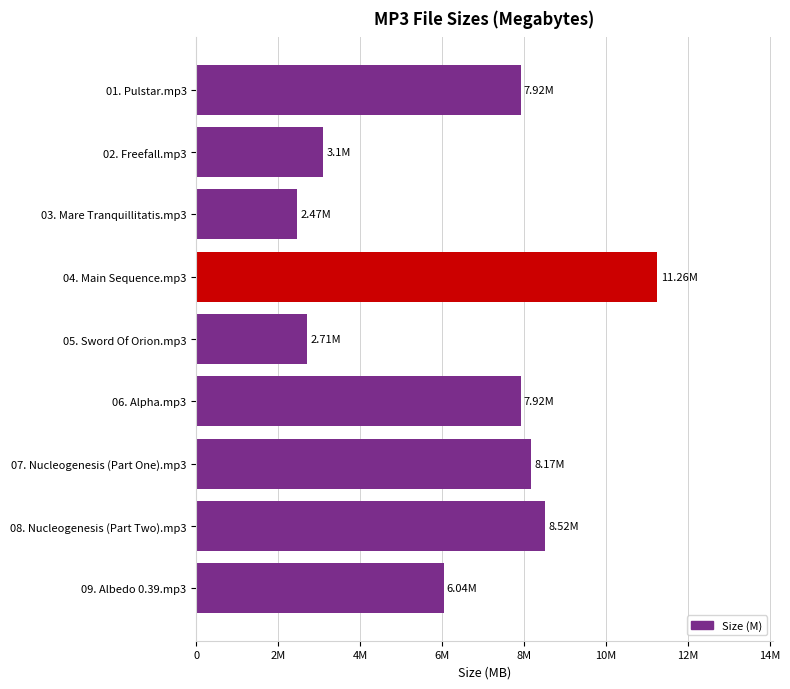

Count the number of values greater than 7.

5